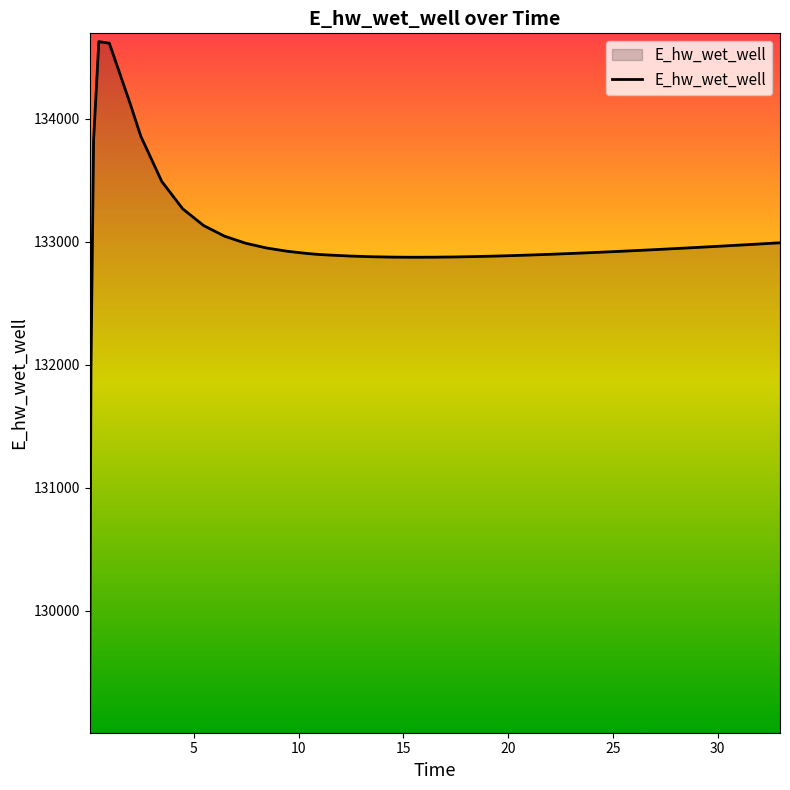

What is the minimum value shown in the chart?

129070.3